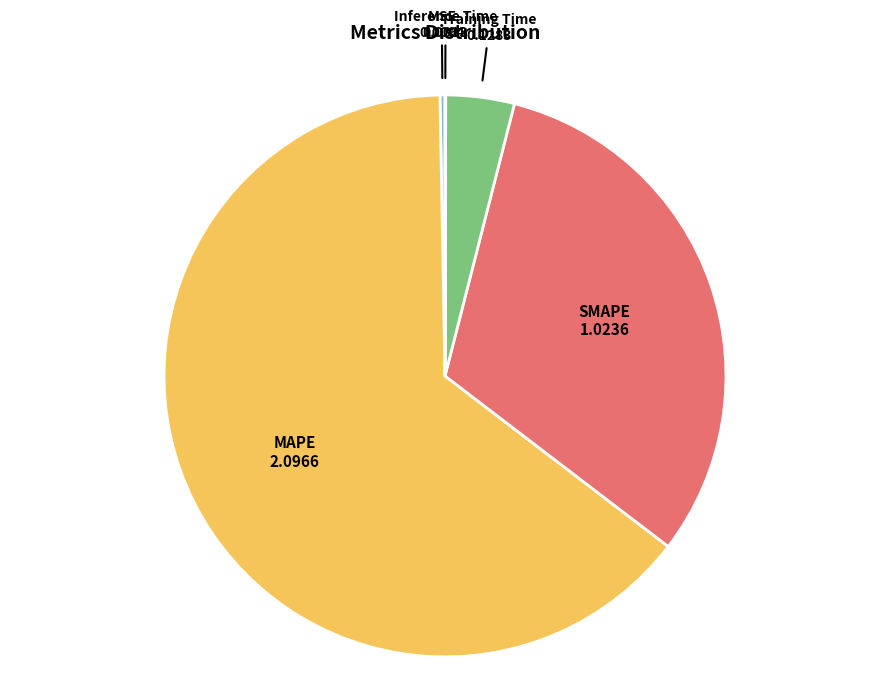

Which has a higher value, MSE or Training Time?

Training Time